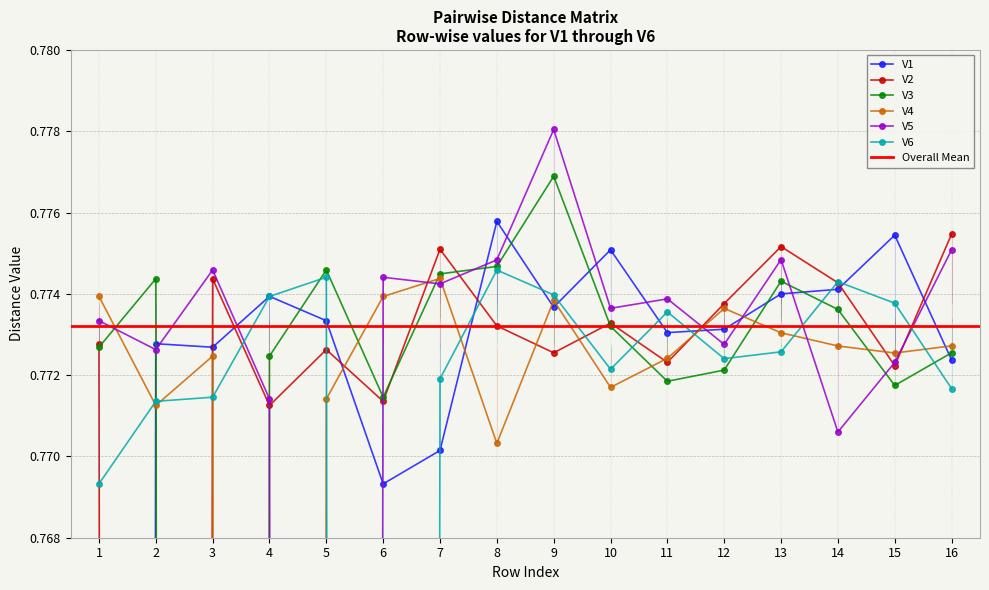

How many intersections are there between V3 and V2?

6